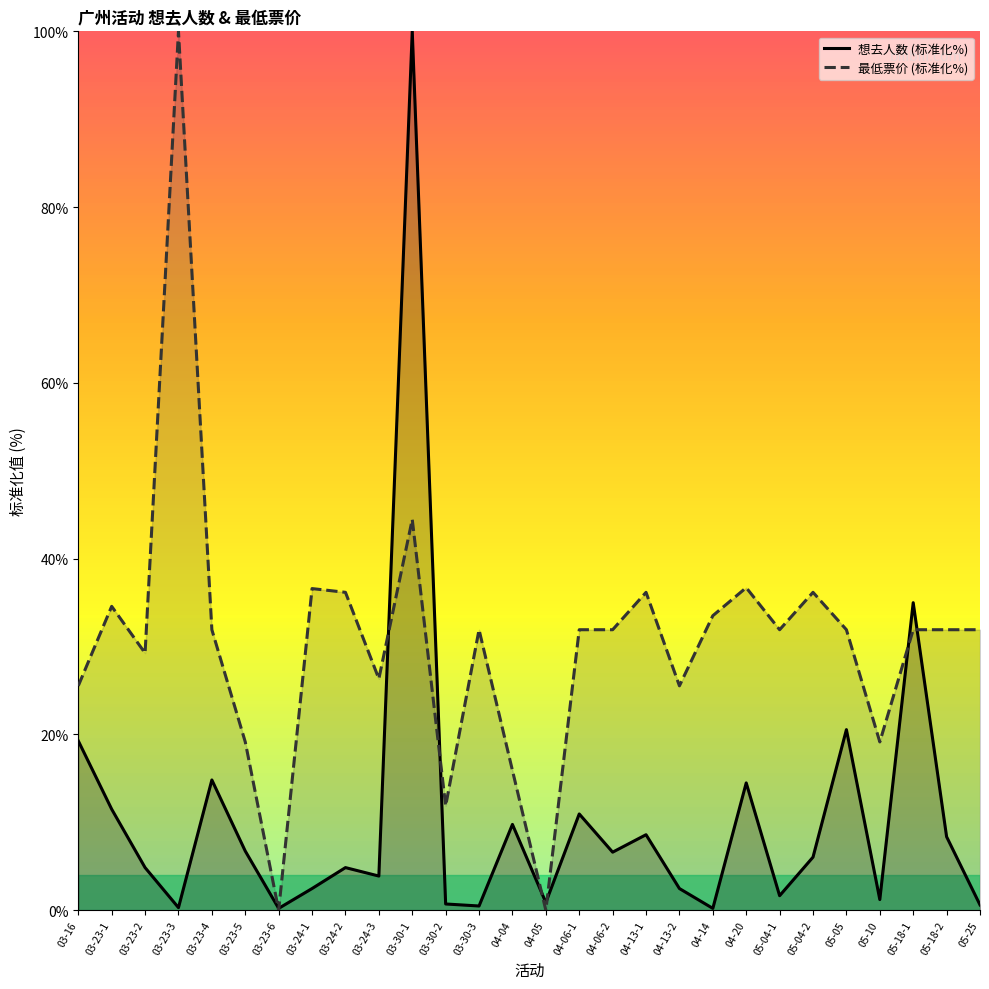

How many times do 最低票价 and 想去人数 cross each other?

8